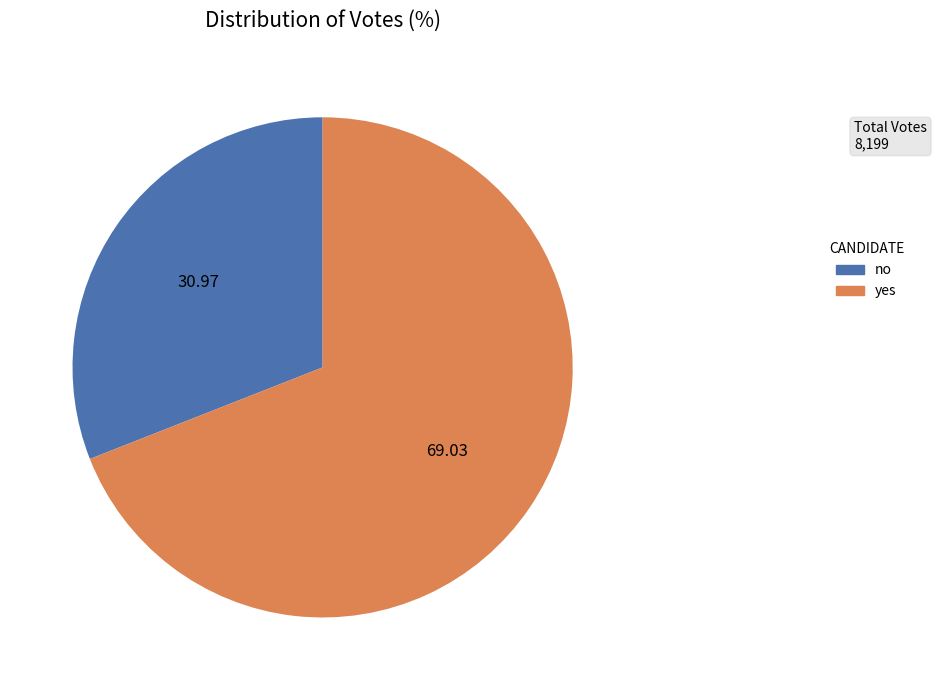

Rank the categories by value from lowest to highest.

no, yes